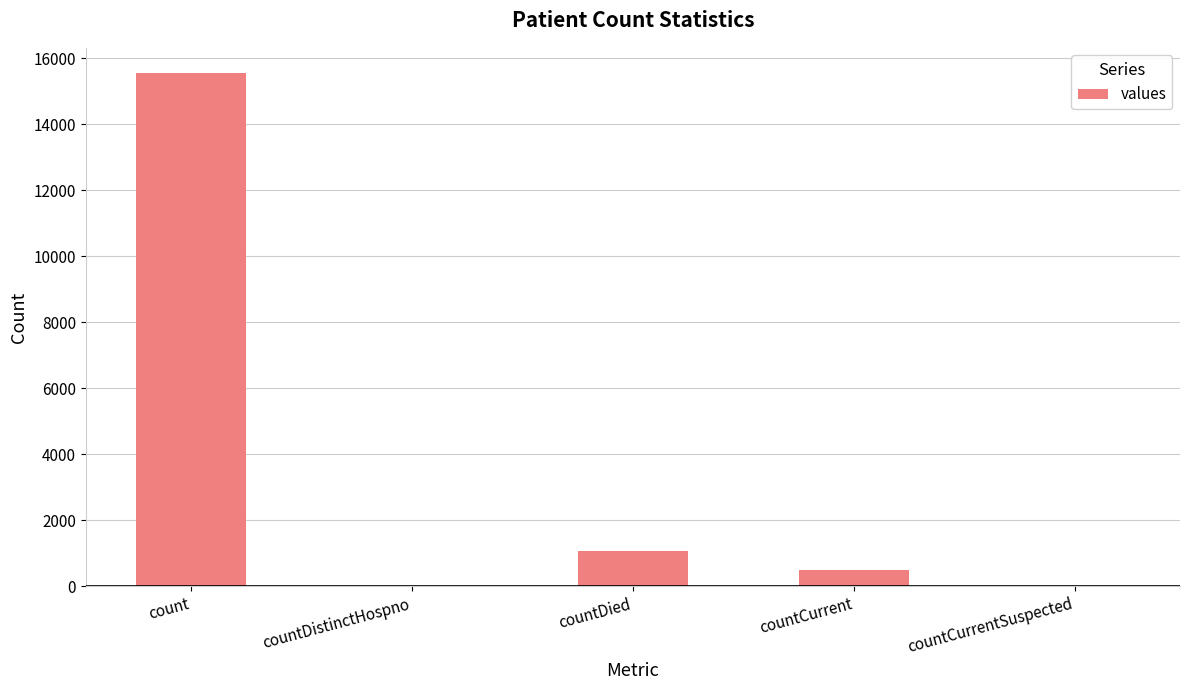

What is the sum of all values?

17101